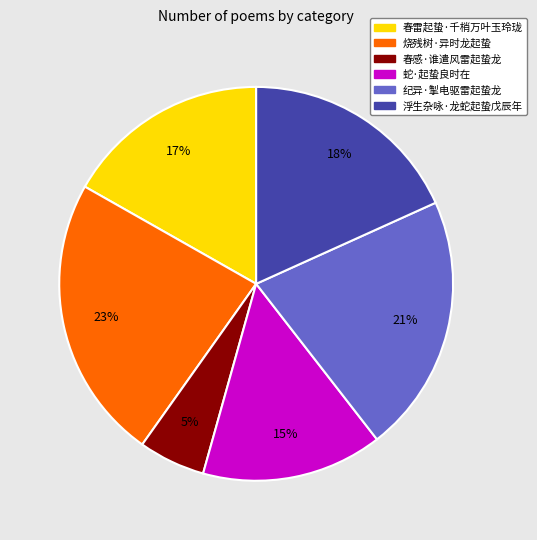

To the nearest percent, what percentage of the pie is 烧残树·异时龙起蛰?

23%